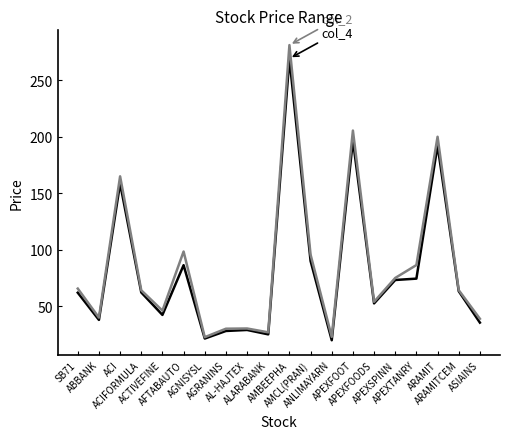

What is the greatest value displayed?

281.1